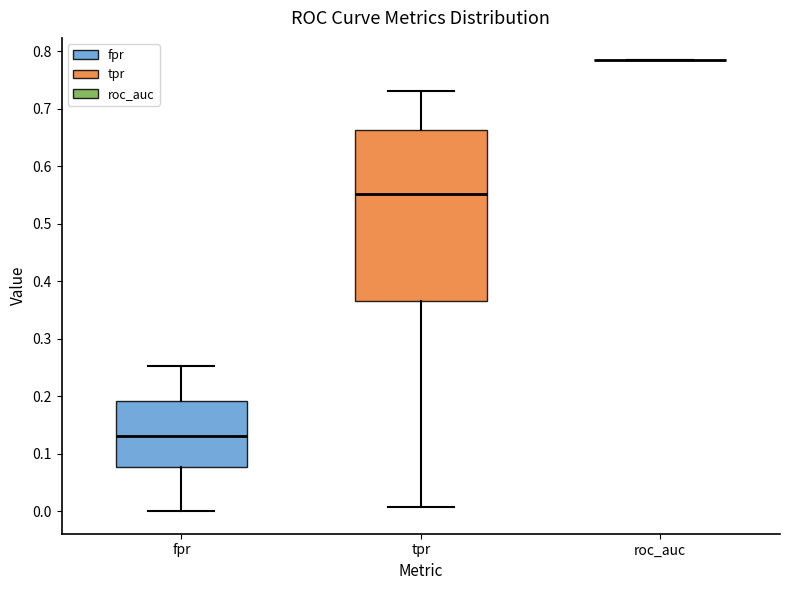

Reading left to right, read every box against the y-axis: the position of its median line, the range the box covers, and the ends of its whiskers. The values are not printed on the chart, so give them approximately, as read against the axis.

fpr: median 0.13, box 0.08 to 0.19, whiskers 0.00 to 0.25
tpr: median 0.55, box 0.37 to 0.66, whiskers 0.01 to 0.73
roc_auc: box collapsed to a line at 0.78, whiskers 0.78 to 0.78